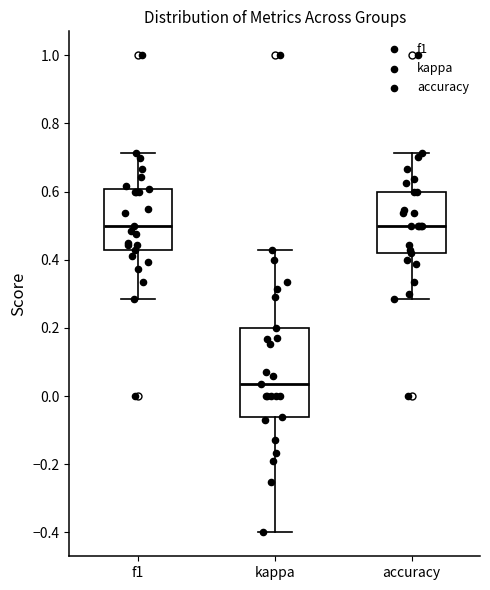

Which box is the tallest, from its lower edge to its upper edge?

kappa